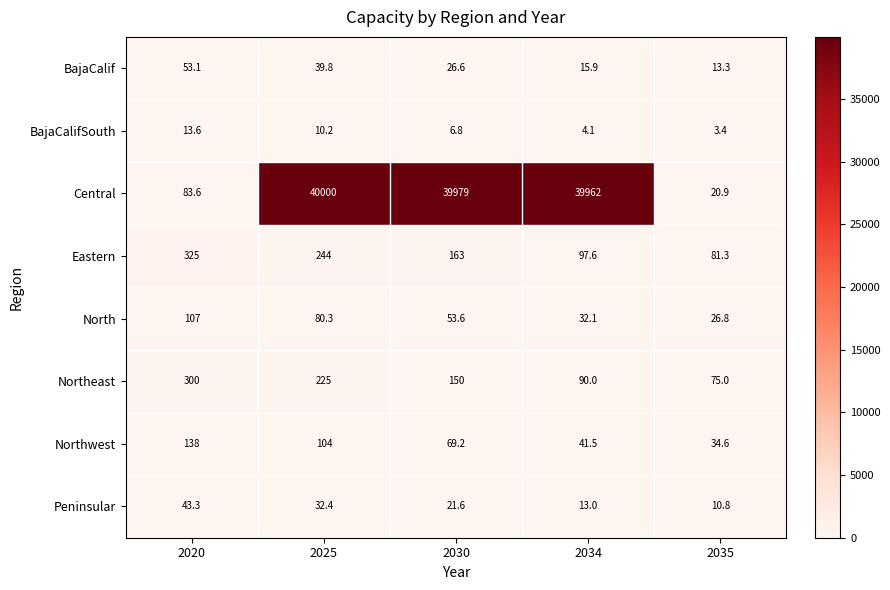

Which category has the lowest value across all series?

2035